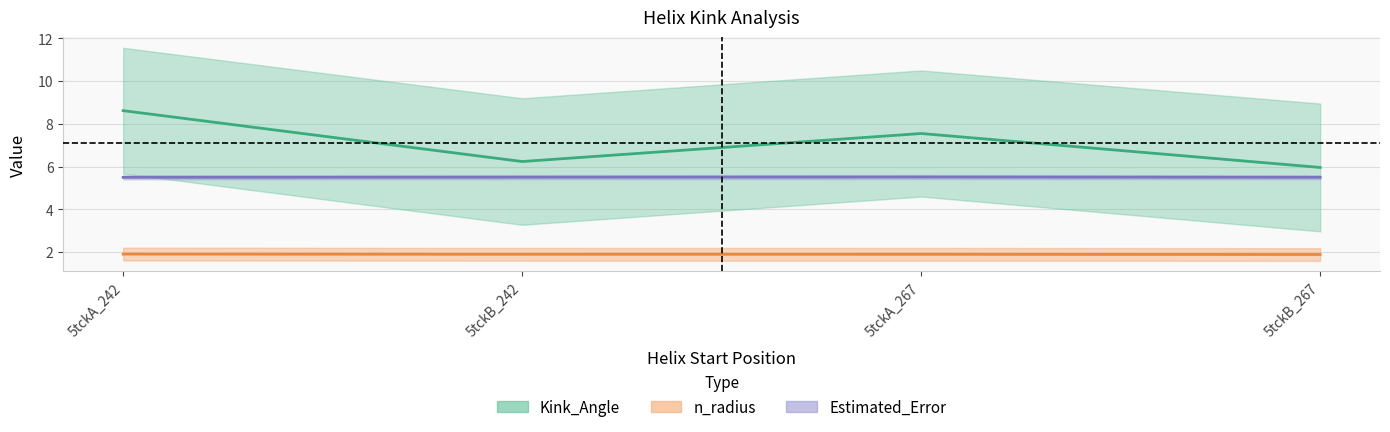

Which series has the largest total across all categories?

Kink_Angle